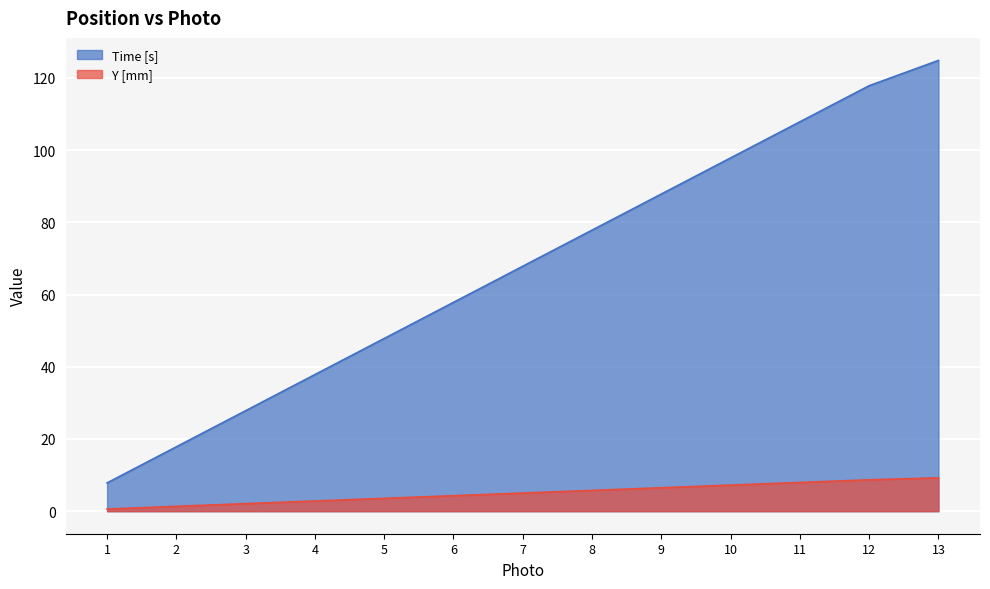

What is the average value of the Y [mm] series?

5.0